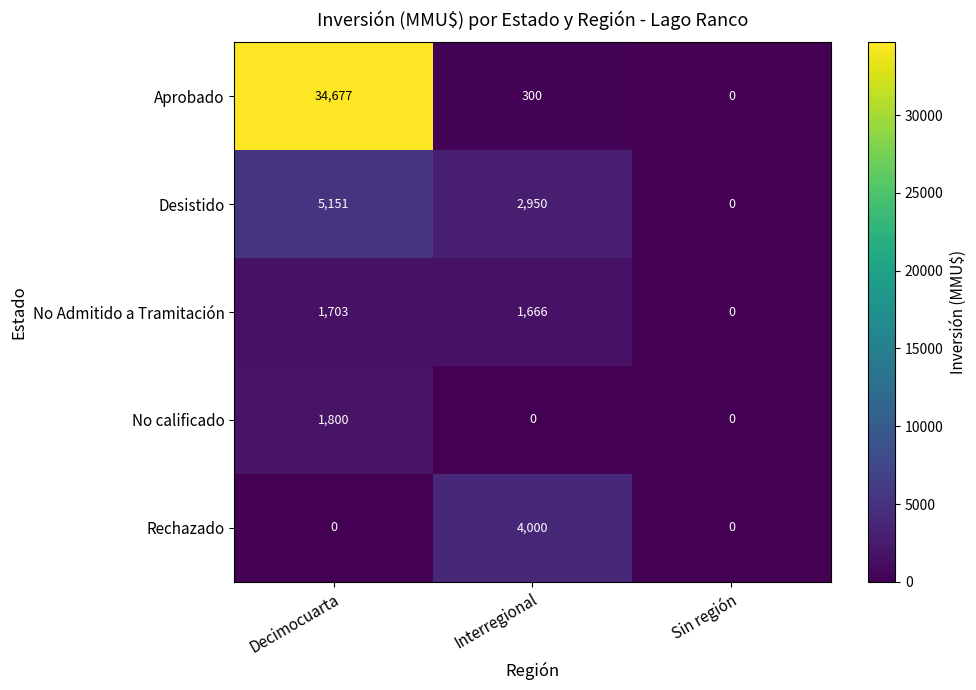

What is the difference between the highest and lowest values at Decimocuarta?

34677